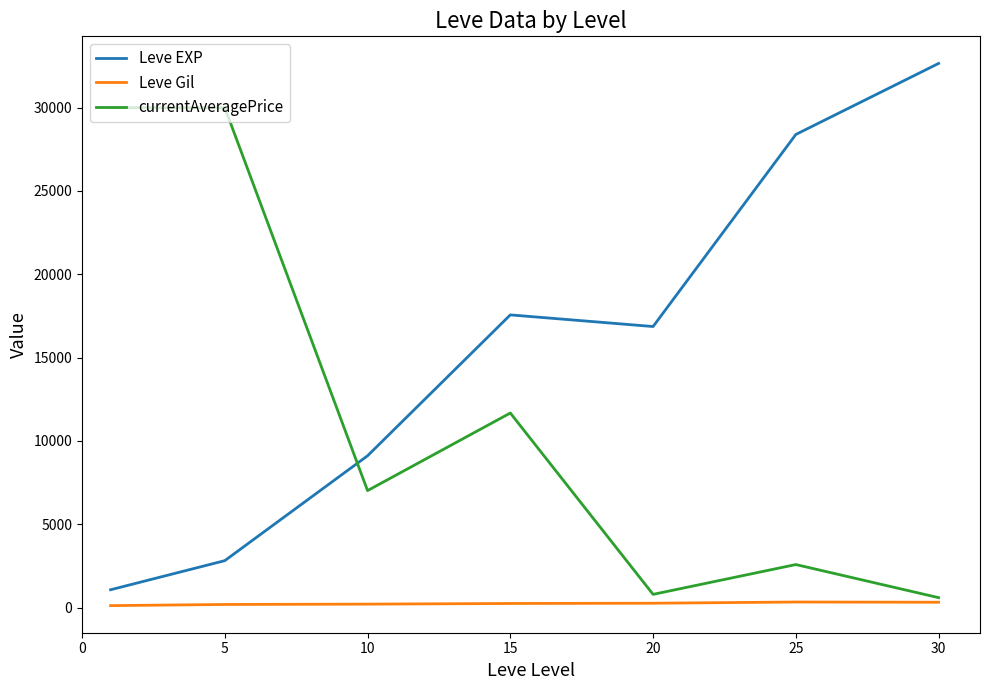

At how many categories does at least one series exceed 29845?

3